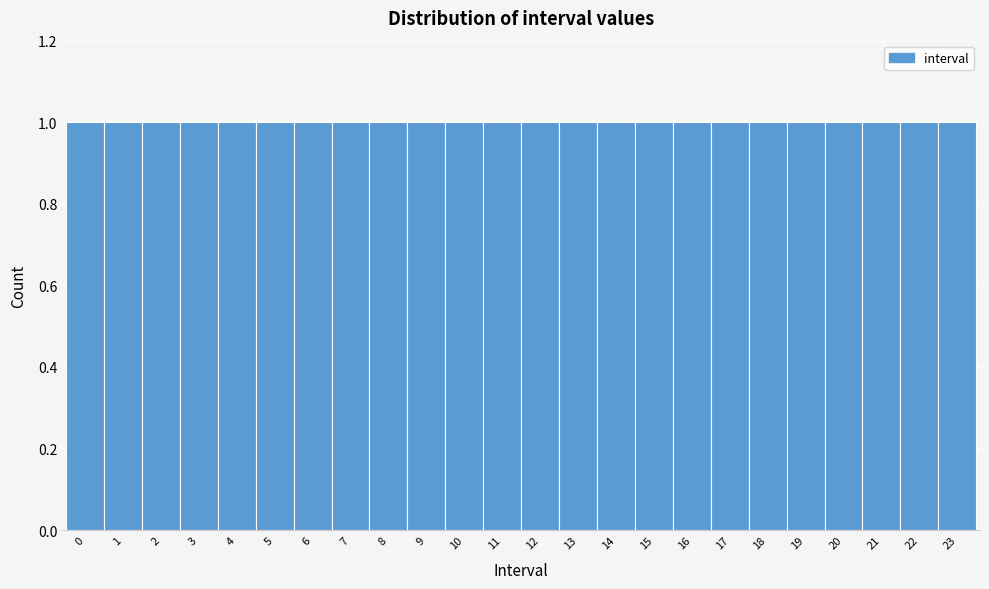

Reading left to right, transcribe this chart: for each bar, give the range it covers on the x-axis and its height. The values are not printed on the chart, so give them approximately, as read against the axis.

-0.5 to 0.5: 1
0.5 to 1.5: 1
1.5 to 2.5: 1
2.5 to 3.5: 1
3.5 to 4.5: 1
4.5 to 5.5: 1
5.5 to 6.5: 1
6.5 to 7.5: 1
7.5 to 8.5: 1
8.5 to 9.5: 1
9.5 to 10.5: 1
10.5 to 11.5: 1
11.5 to 12.5: 1
12.5 to 13.5: 1
13.5 to 14.5: 1
14.5 to 15.5: 1
15.5 to 16.5: 1
16.5 to 17.5: 1
17.5 to 18.5: 1
18.5 to 19.5: 1
19.5 to 20.5: 1
20.5 to 21.5: 1
21.5 to 22.5: 1
22.5 to 23.5: 1